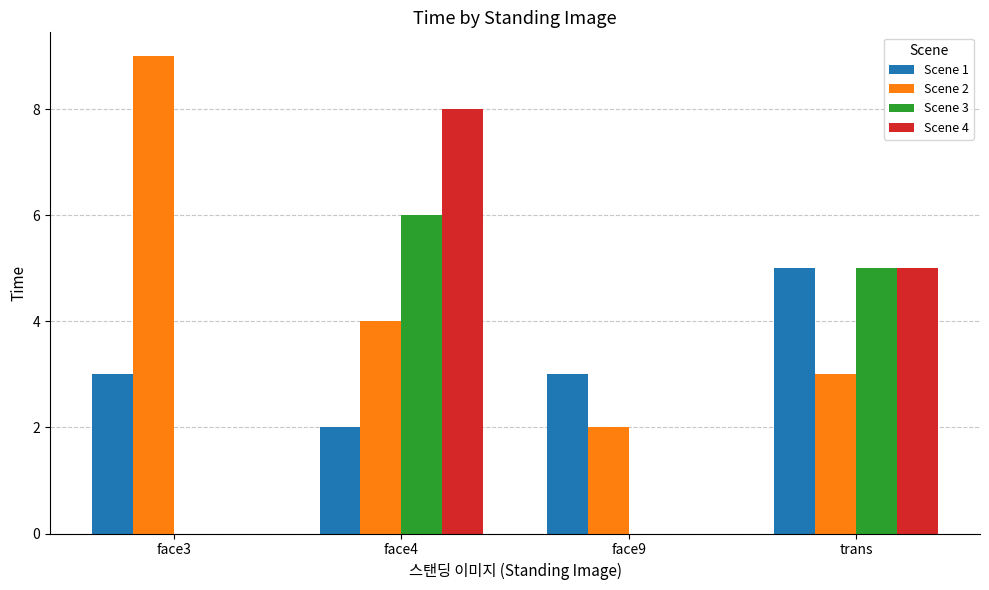

How many groups of bars are there?

4